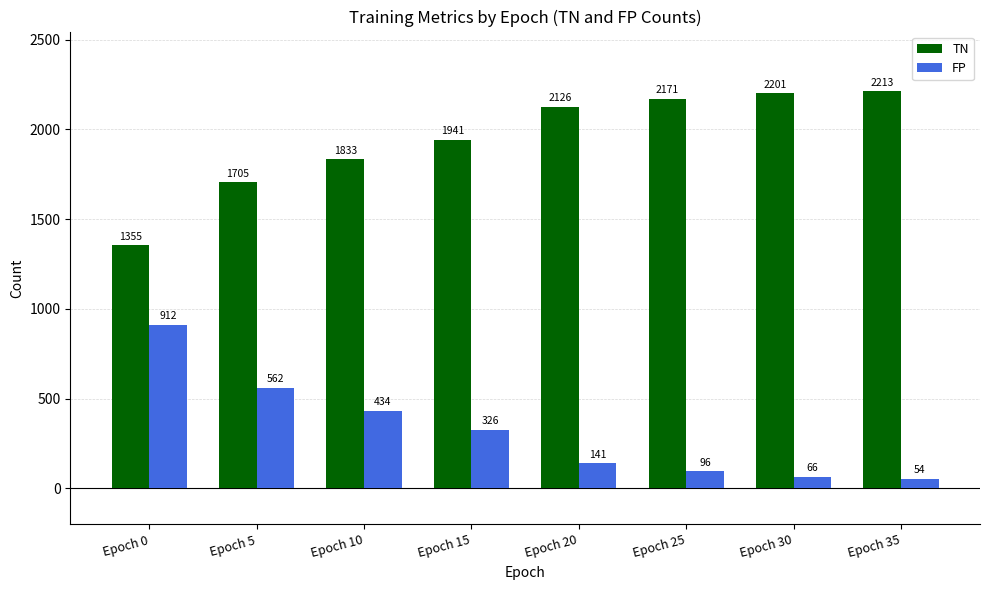

What is the sum of the TN values at Epoch 0 and Epoch 10?

3188